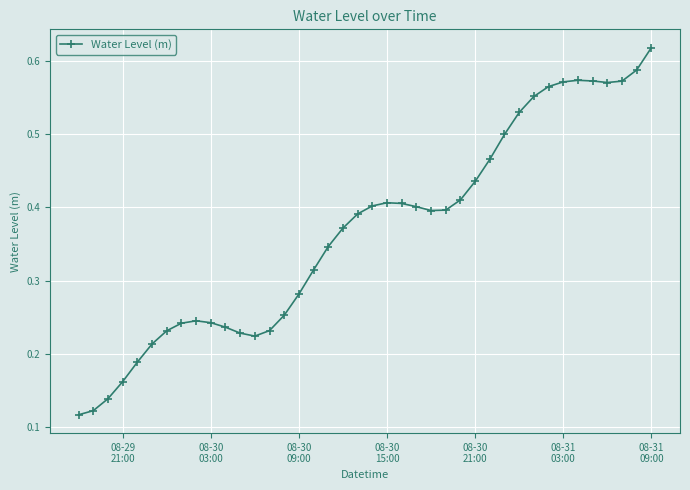

What is the sum of all values?

14.7